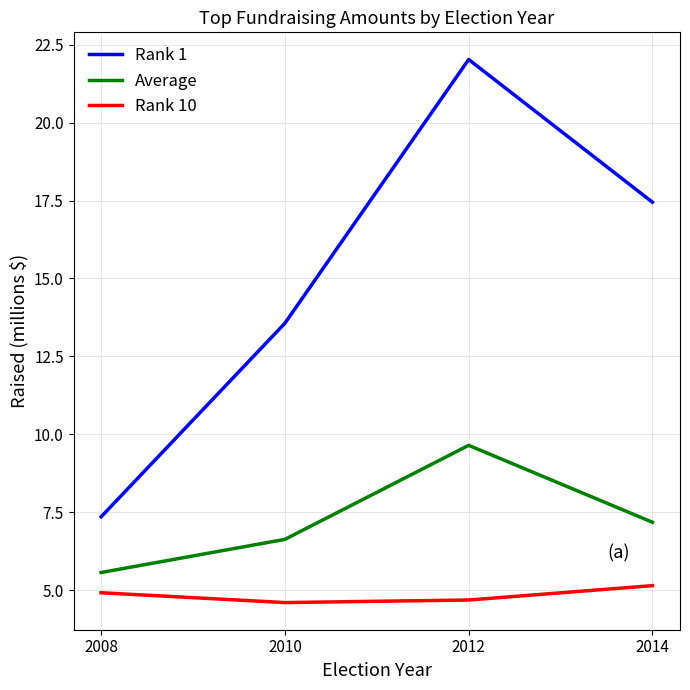

What is the approximate value of Rank 10 at 2014?

5.1